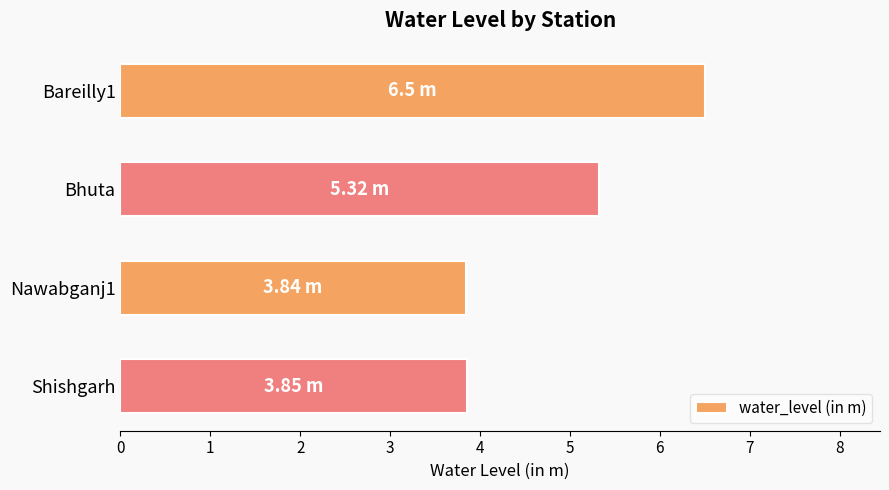

Which has a higher value, Shishgarh or Bareilly1?

Bareilly1